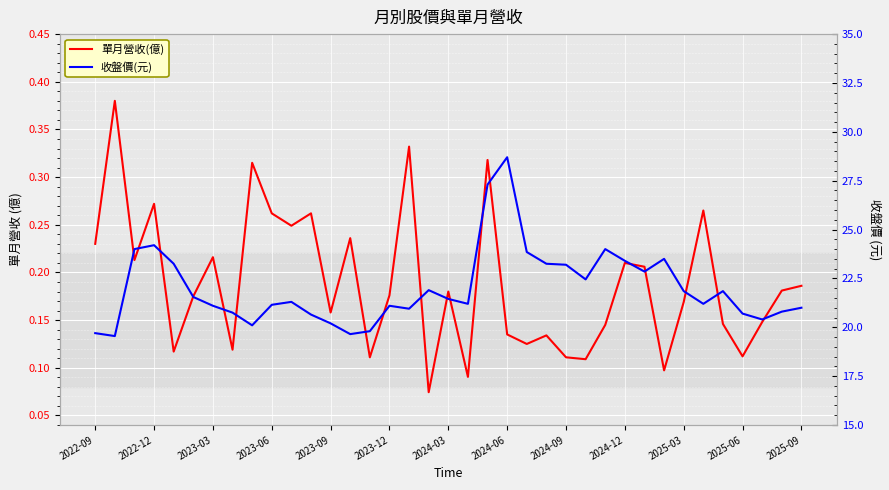

At which category is the sum across all series the highest?

2024-06